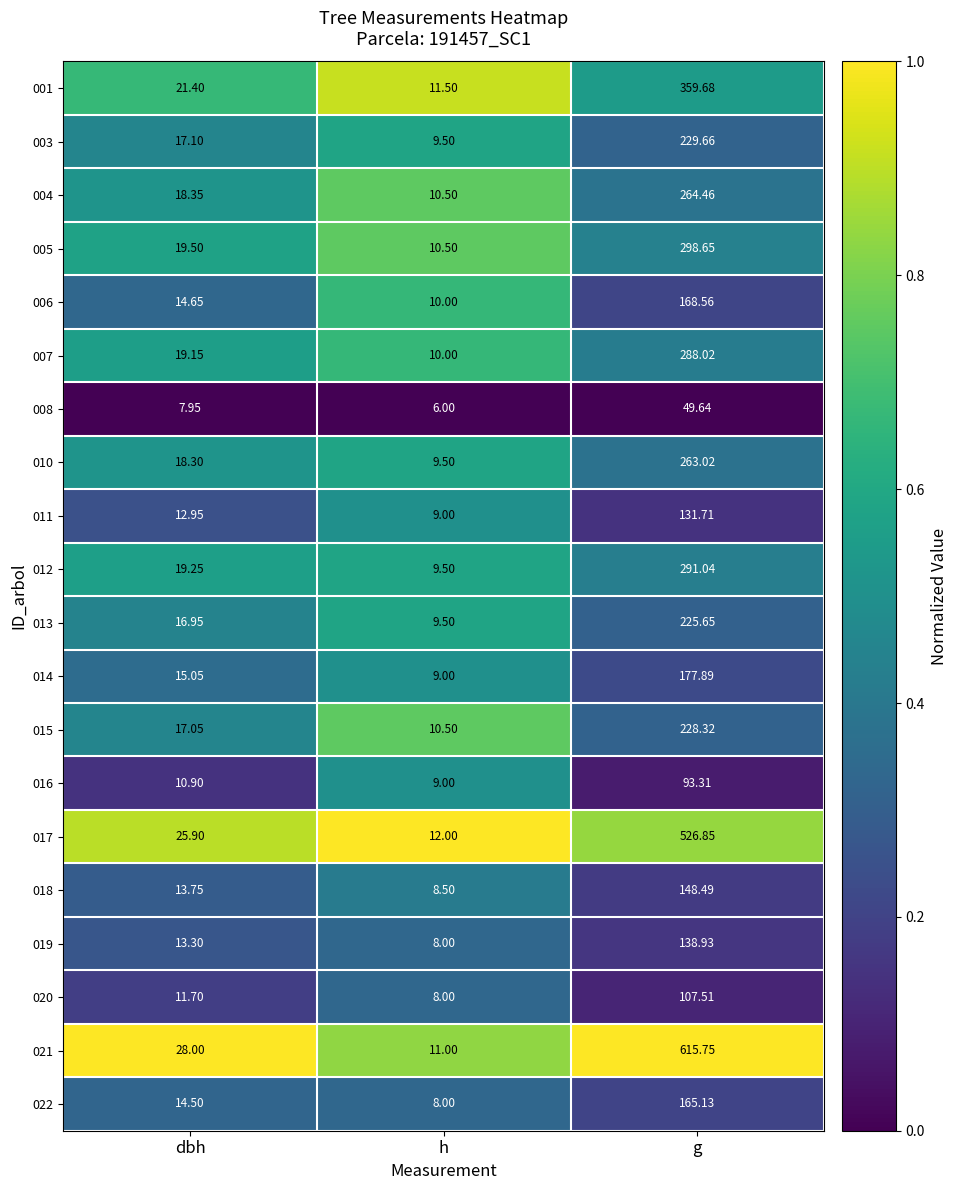

Which label corresponds to the smallest value in the chart?

h